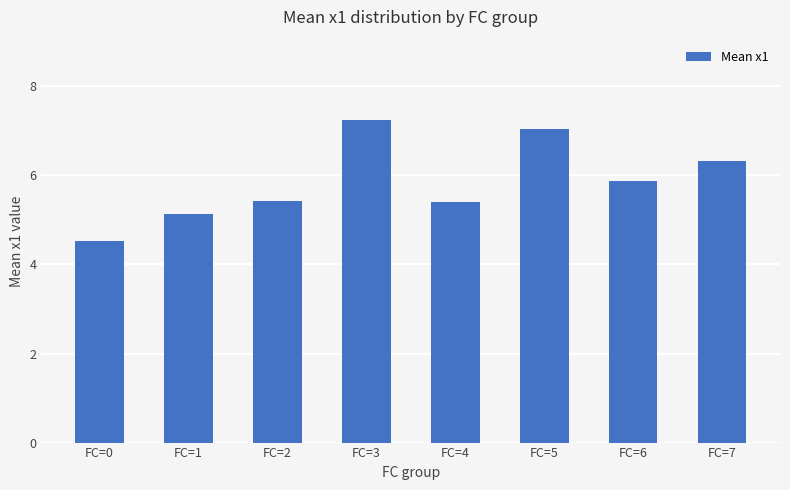

At which category does the chart reach its minimum across all series?

FC=0